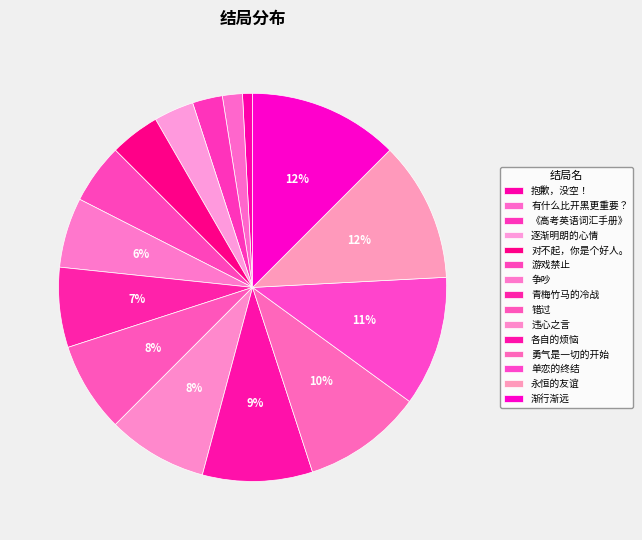

Count the number of slices in the pie.

15